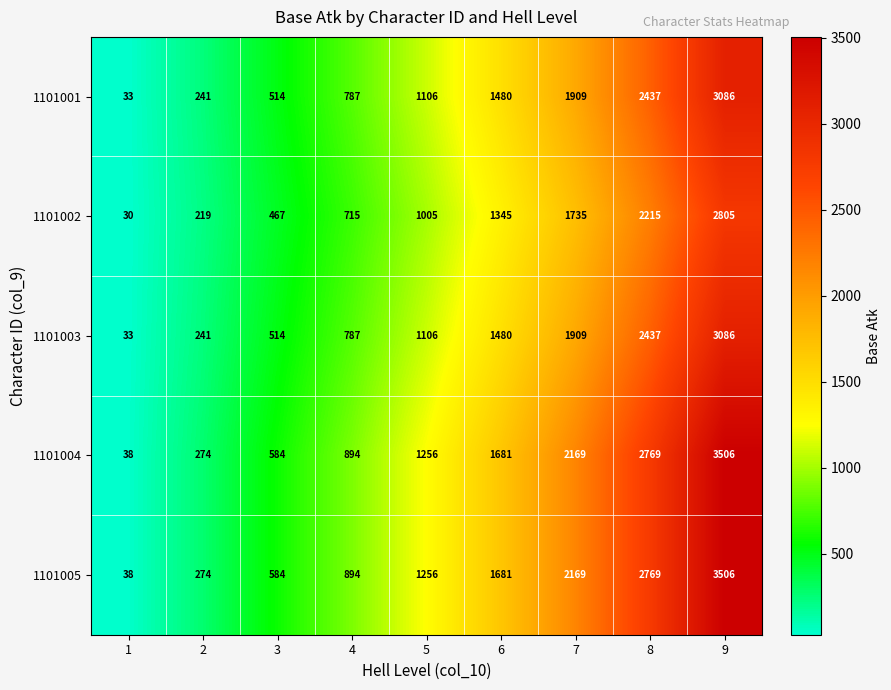

What is the spread (max minus min) of values at 8?

554